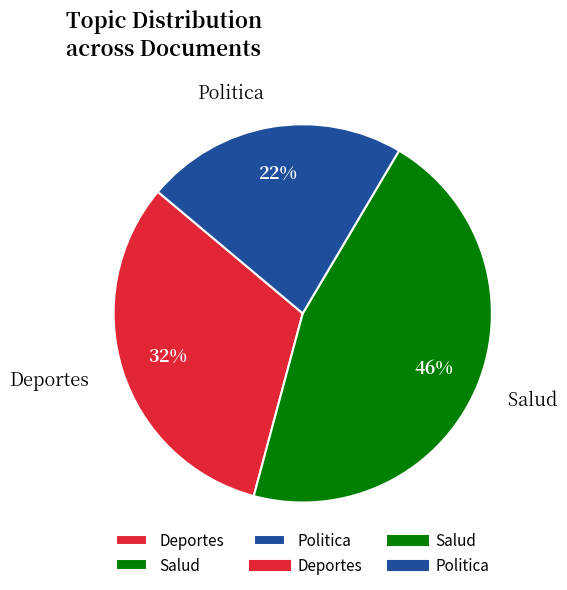

Which slice is the smallest?

Politica